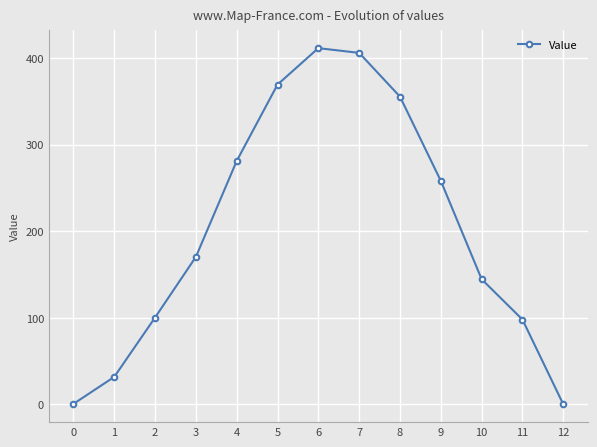

What is the maximum value shown in the chart?

411.6